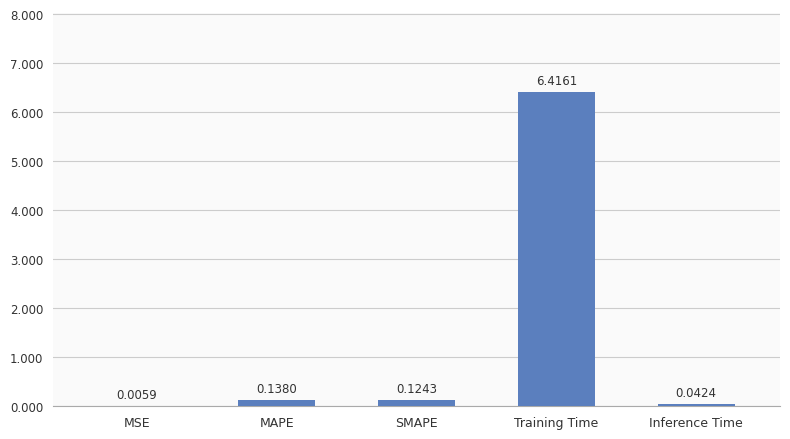

At which label is the value closest to 3?

MAPE